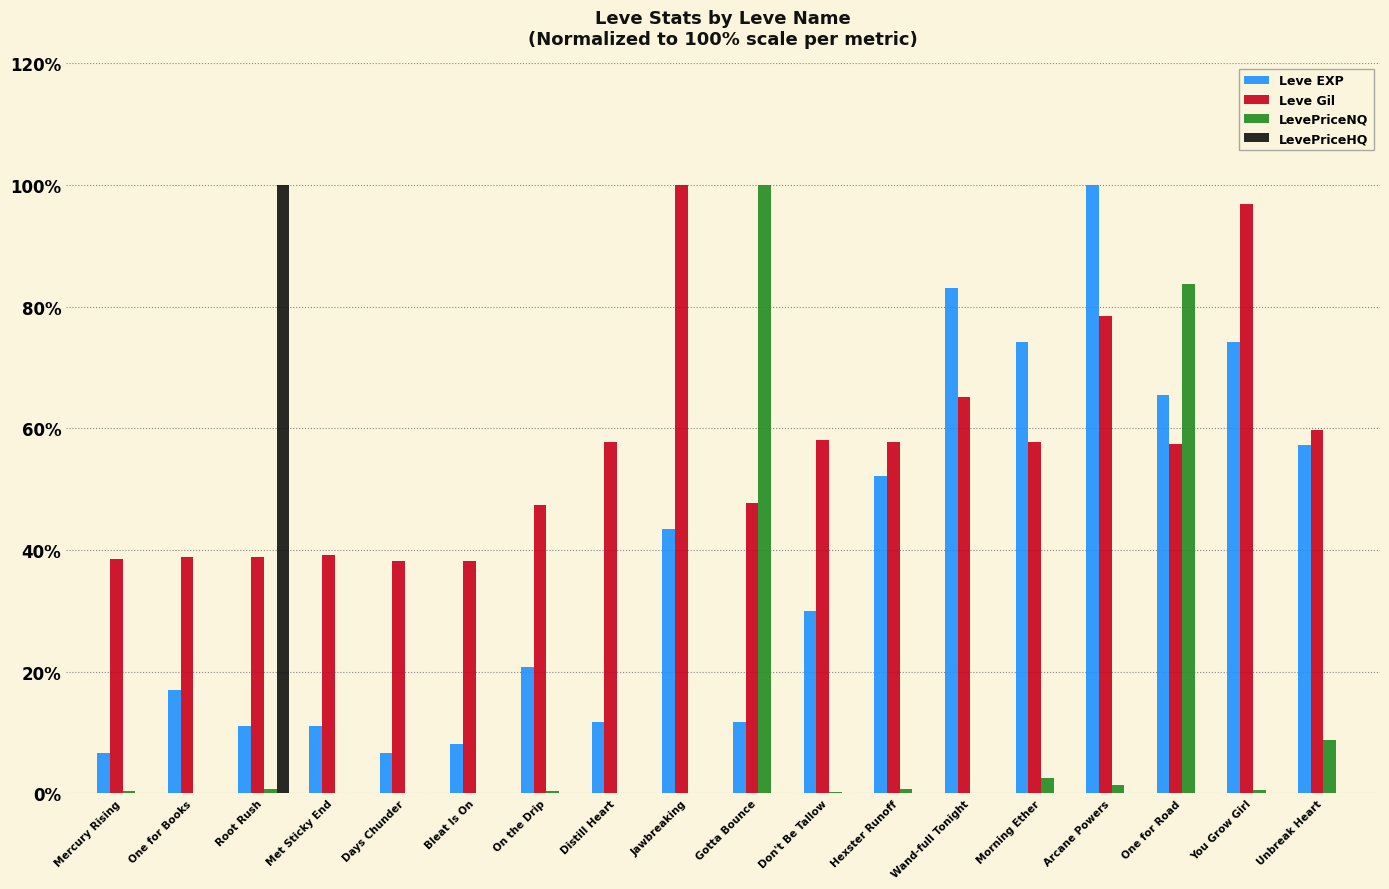

Are the bars horizontal?

No